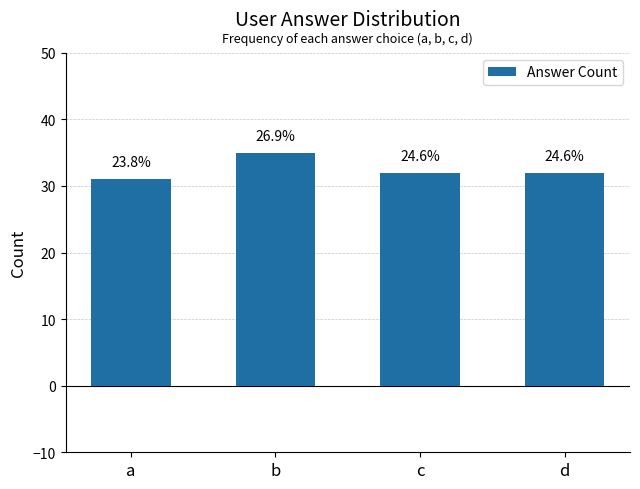

Are the bars horizontal?

No